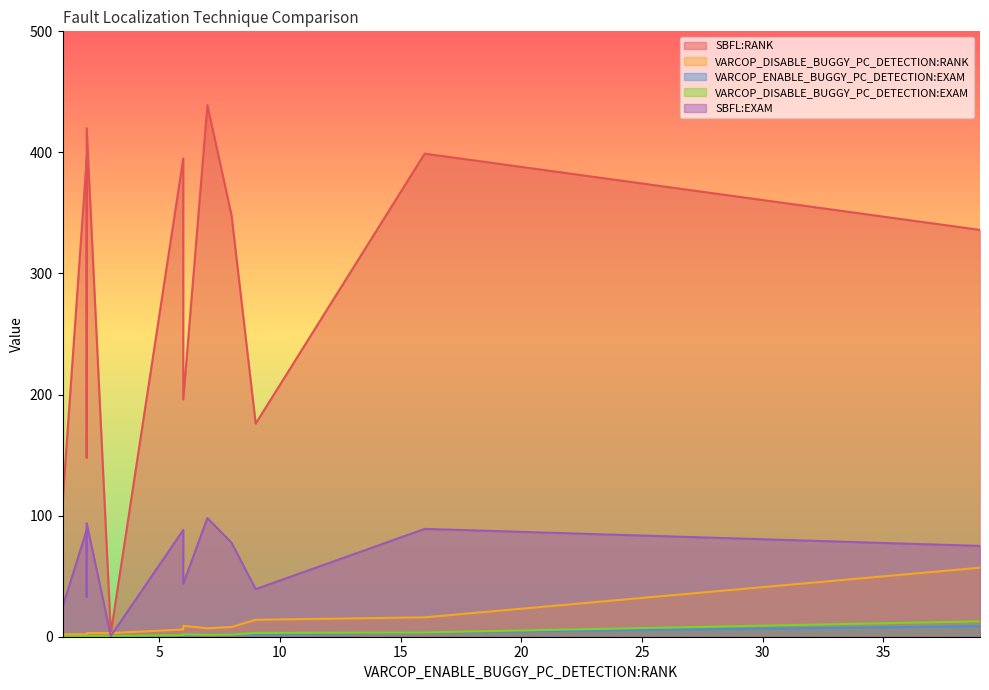

At ID_28, list the series in order from smallest to largest.

VARCOP_ENABLE_BUGGY_PC_DETECTION:EXAM, VARCOP_DISABLE_BUGGY_PC_DETECTION:EXAM, VARCOP_DISABLE_BUGGY_PC_DETECTION:RANK, SBFL:EXAM, SBFL:RANK